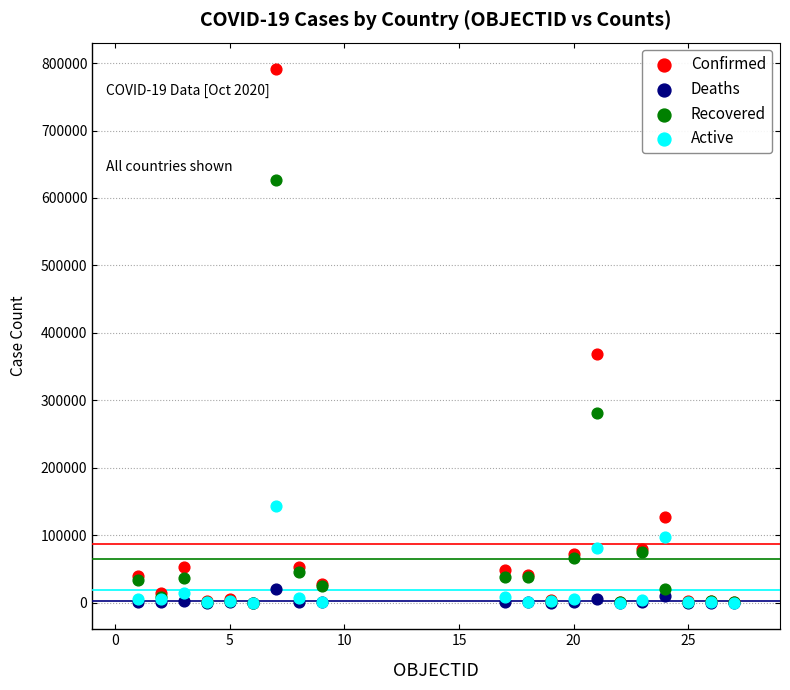

What are all the series names shown in the legend?

Confirmed, Deaths, Recovered, Active